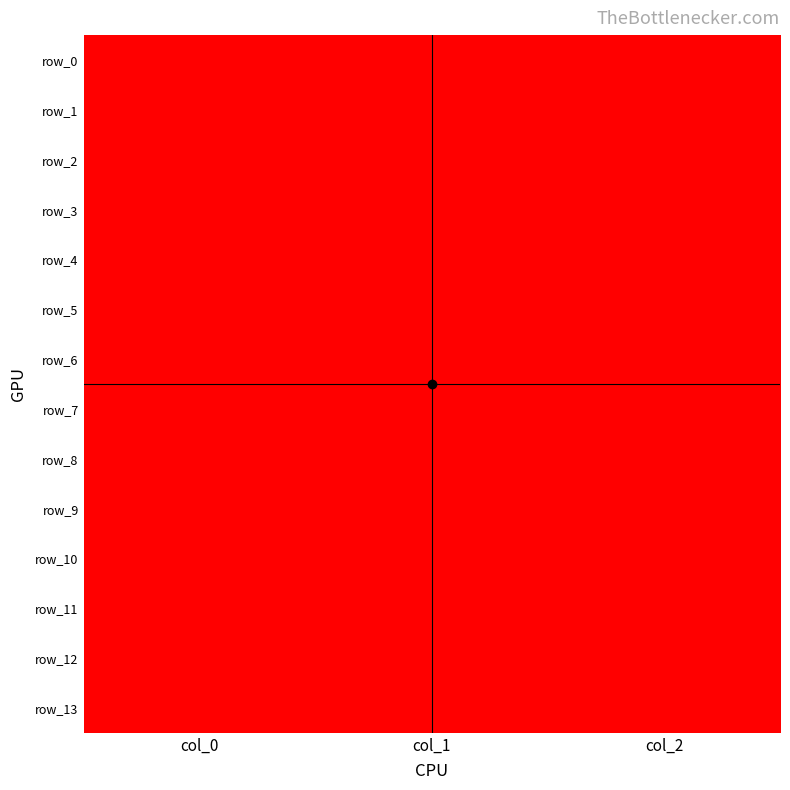

What is the sum of all row_7 values?

3